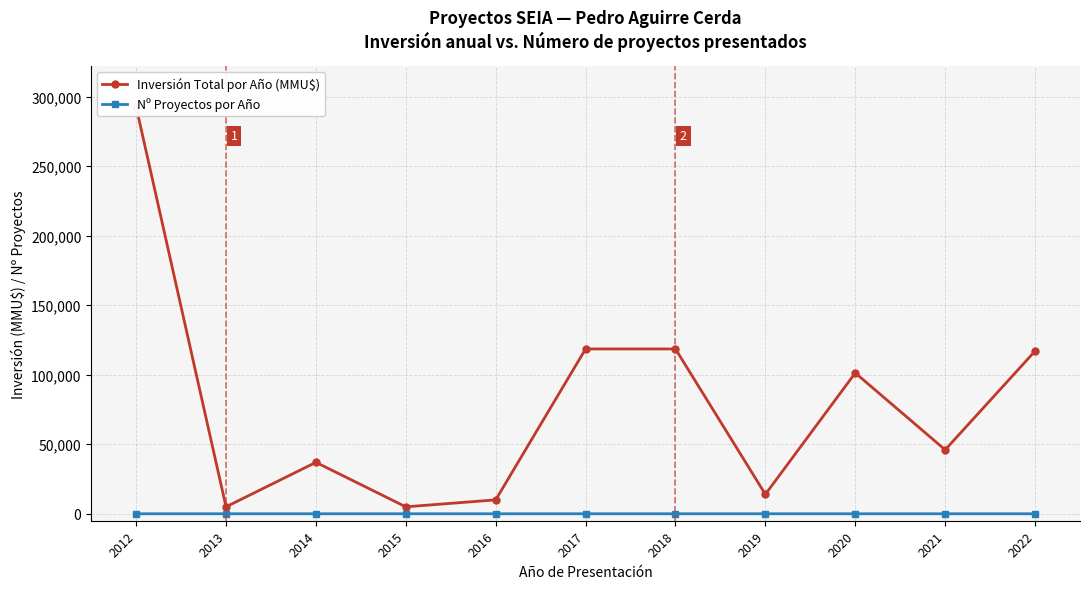

Where does the Inversión Total por Año (MMU$) series first go above 46000?

2012